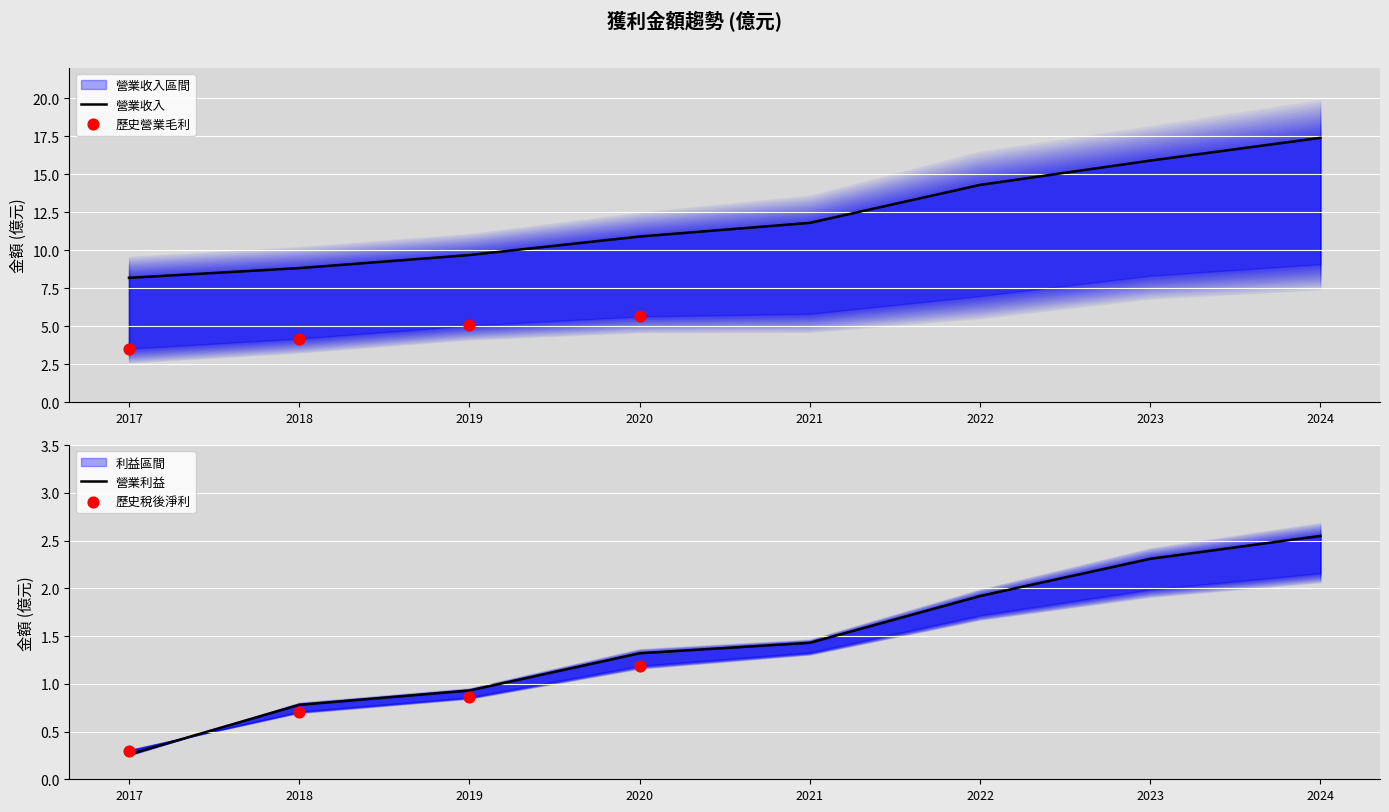

Which series has the widest spread of Y values?

營業收入